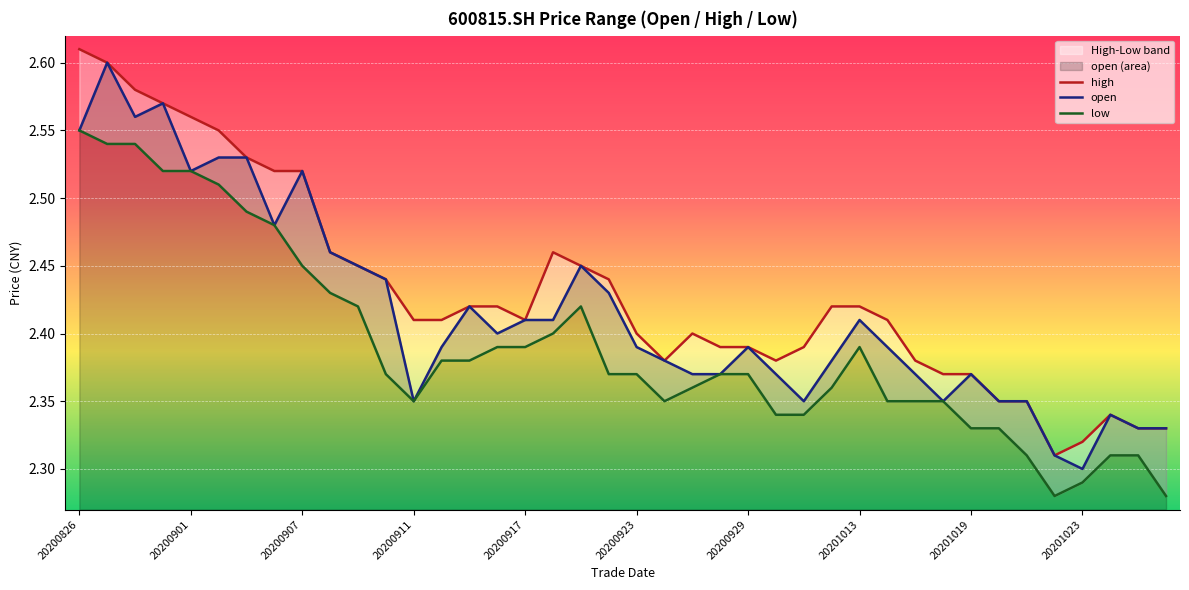

True or false: high and open cross at least once.

False